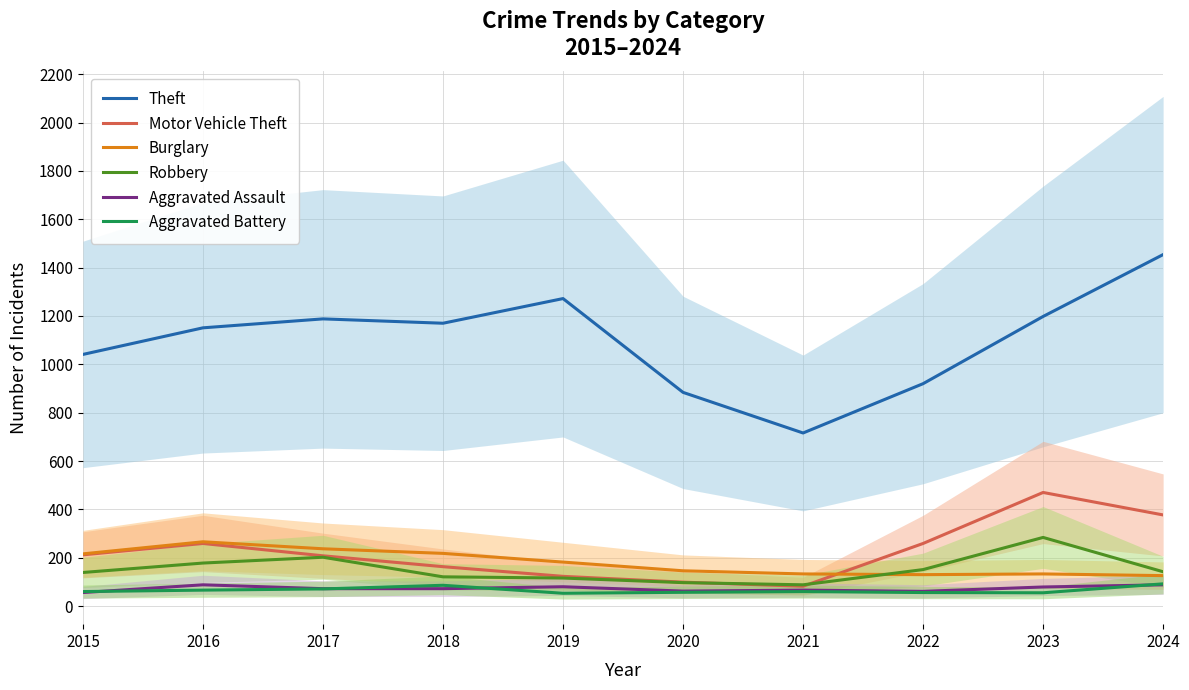

What is the spread (max minus min) of values at 2023?

1143